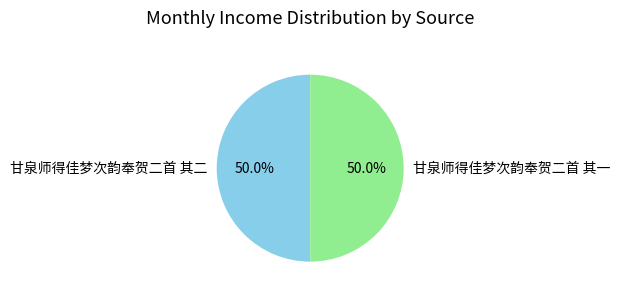

How many slices are in this pie chart?

2